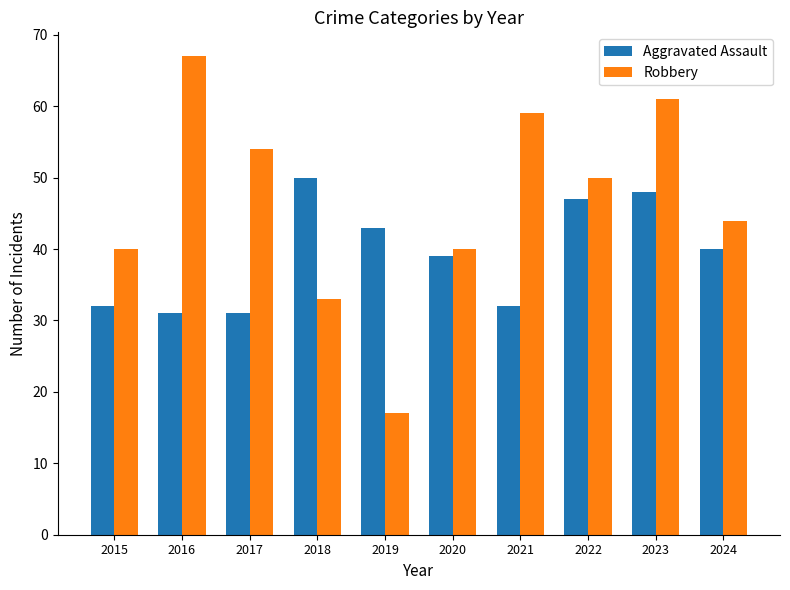

At which category is the sum across all series the highest?

2023